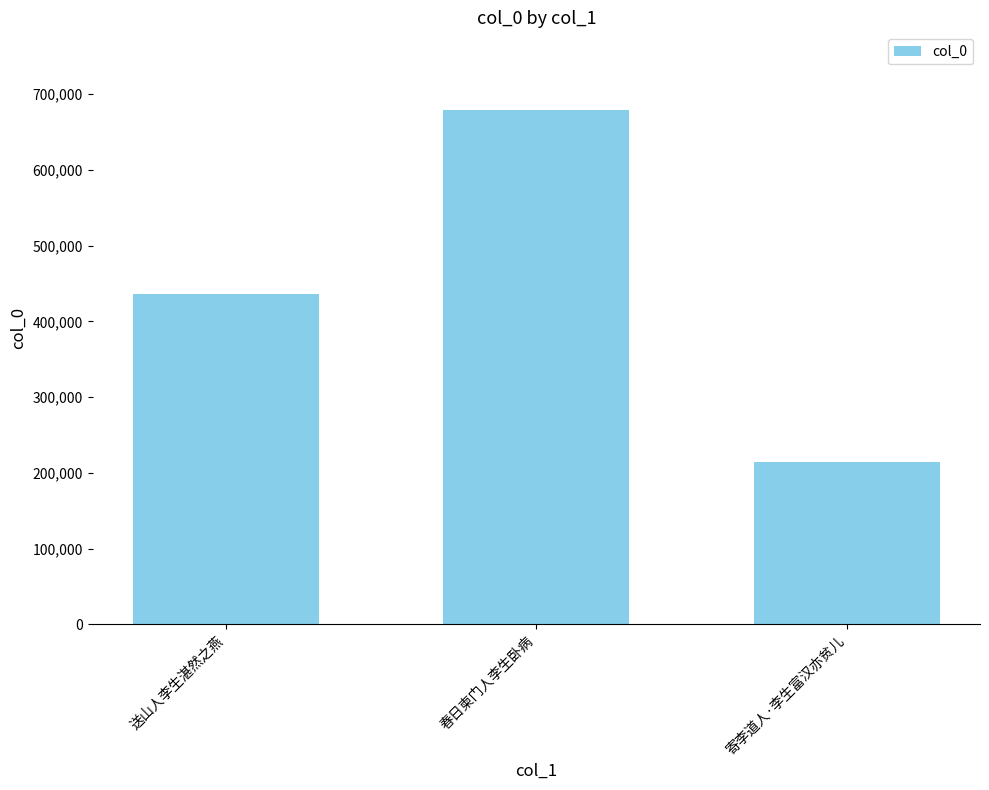

What is the average value?

443323